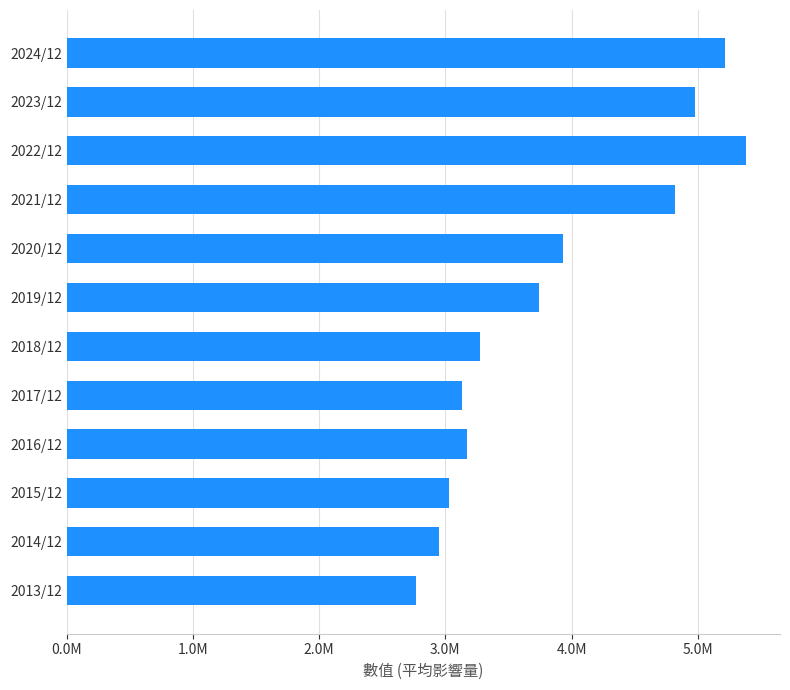

Does the chart contain any negative values?

No